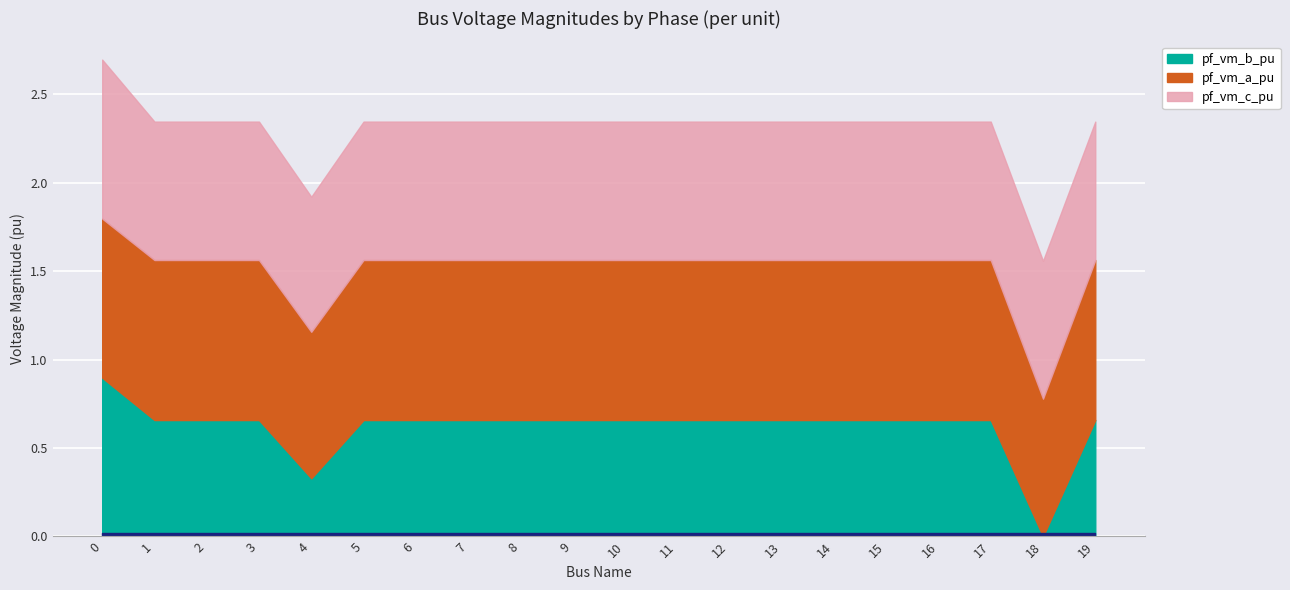

What is the difference between the maximum and second lowest values in the pf_vm_c_pu series?

0.1